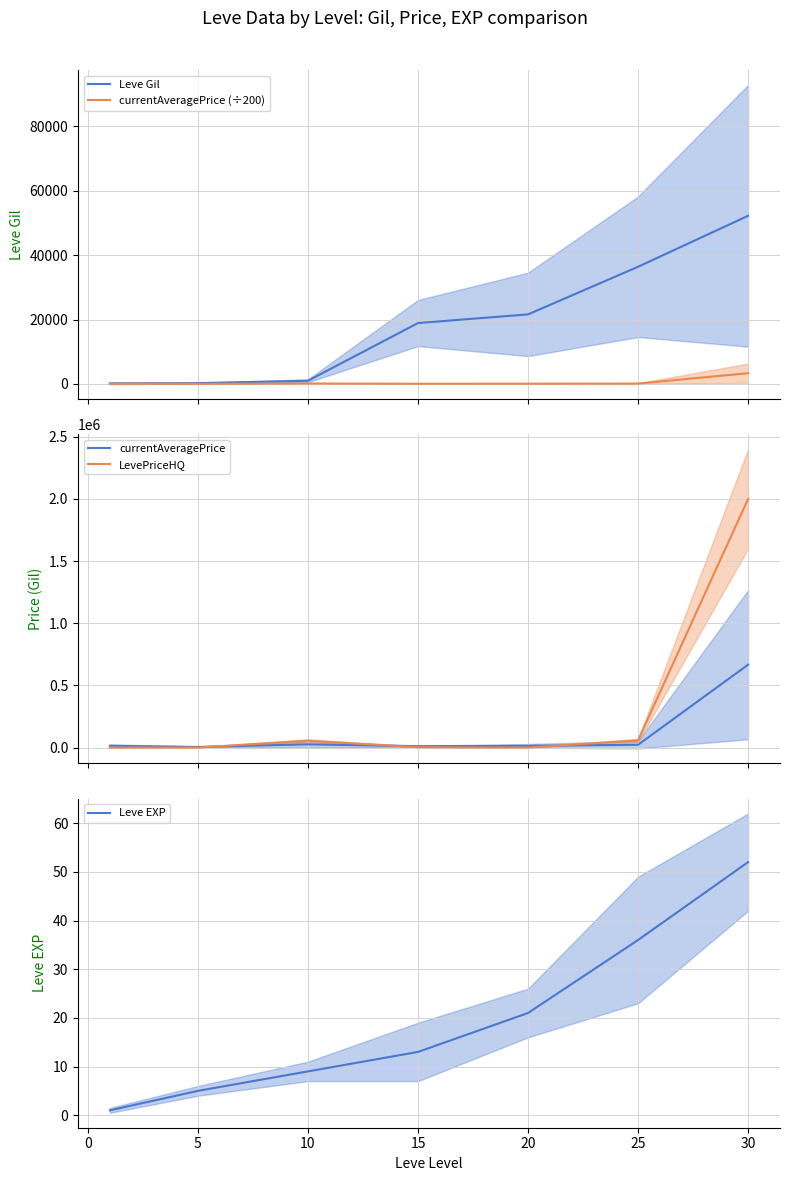

What is the maximum value for currentAveragePrice (÷200)?

3333.3